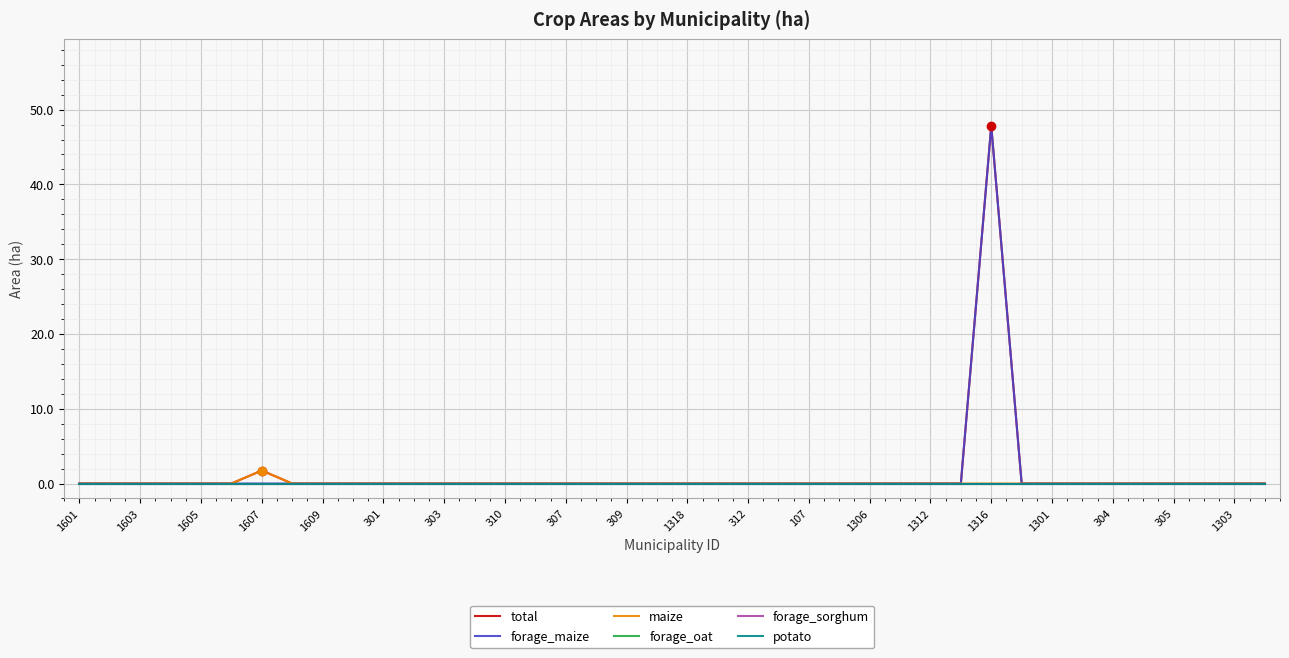

How many lines are shown in the chart?

6